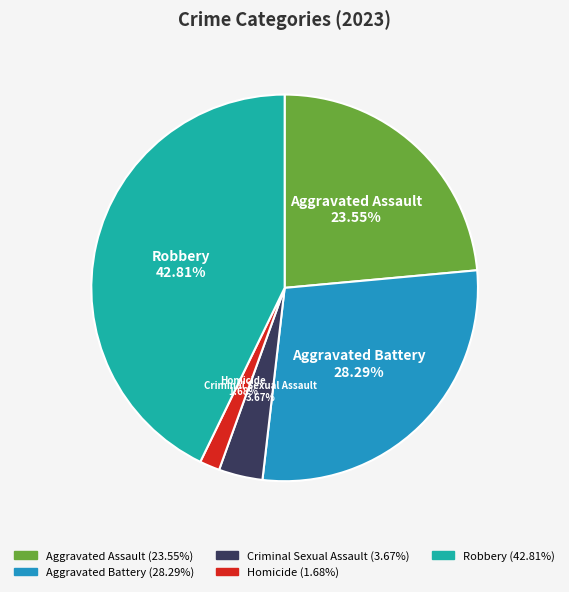

What is the total percentage of Criminal Sexual Assault and Robbery?

46.5%